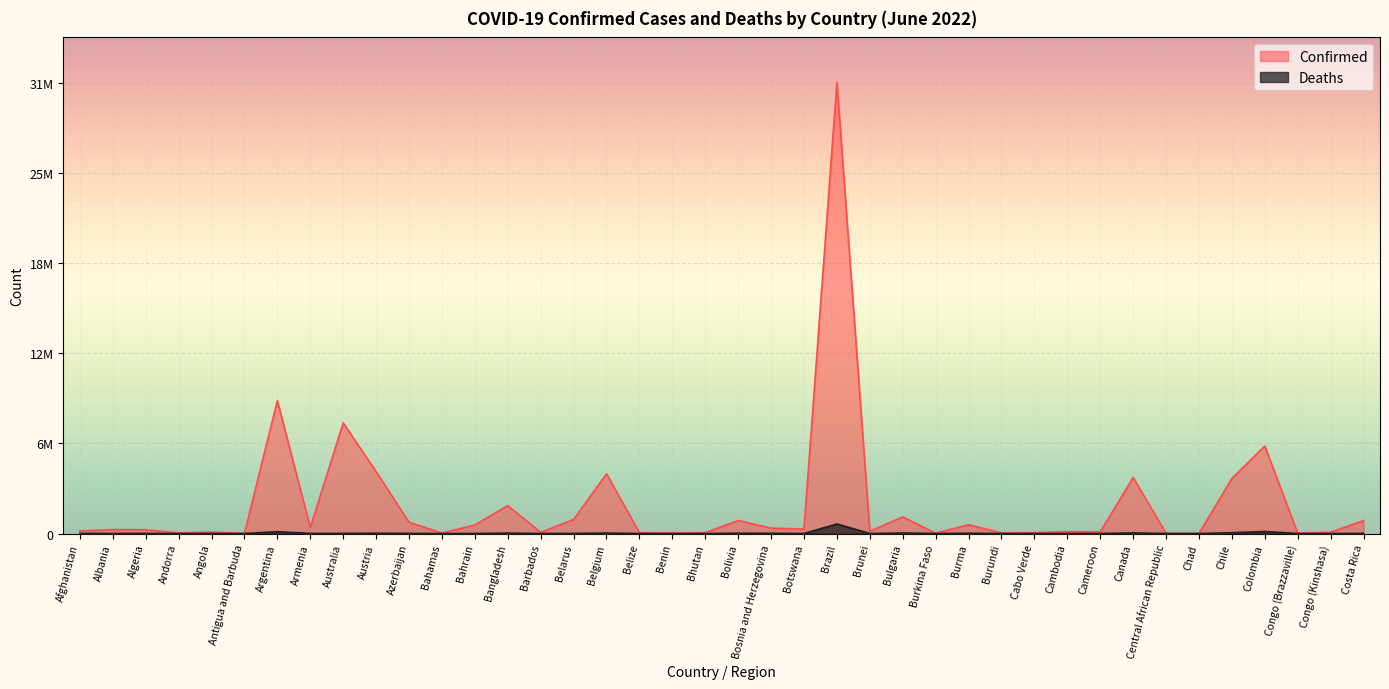

Reading right to left, what are all the values shown in this chart?

Confirmed: 904934	89932	24128	6131657	3857643	7420	14649	3923344	119947	136262	57643	42385	613467	21044	1167706	155793	31611769	314242	378209	914252	59644	27122	61150	4187940	982867	82643	1955427	601322	35516	792785	4342311	7754075	423044	9313453	8537	99761	43449	265964	276821	181534
Deaths: 8525	1345	385	139918	58171	193	113	41742	1930	3056	402	38	19434	387	37219	225	668693	2709	15796	21951	21	163	678	31856	6978	471	29131	1491	815	9713	19983	9268	8629	128994	140	1900	153	6875	3497	7713